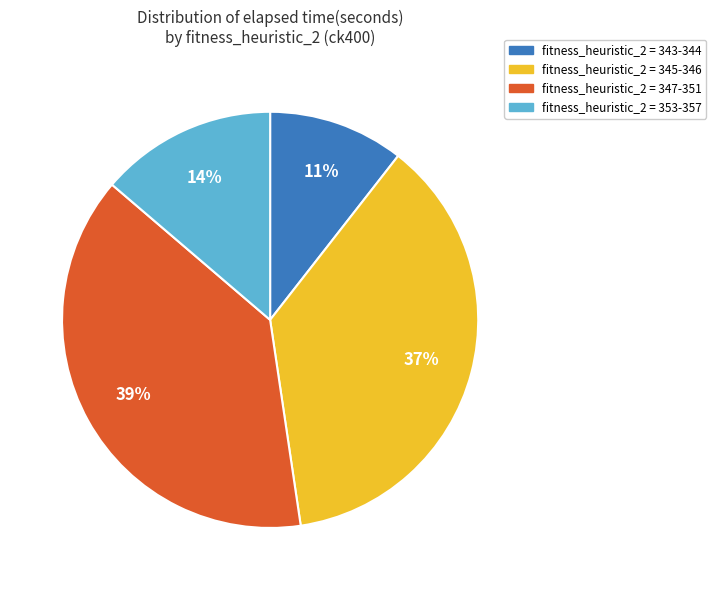

Count the number of slices in the pie.

4